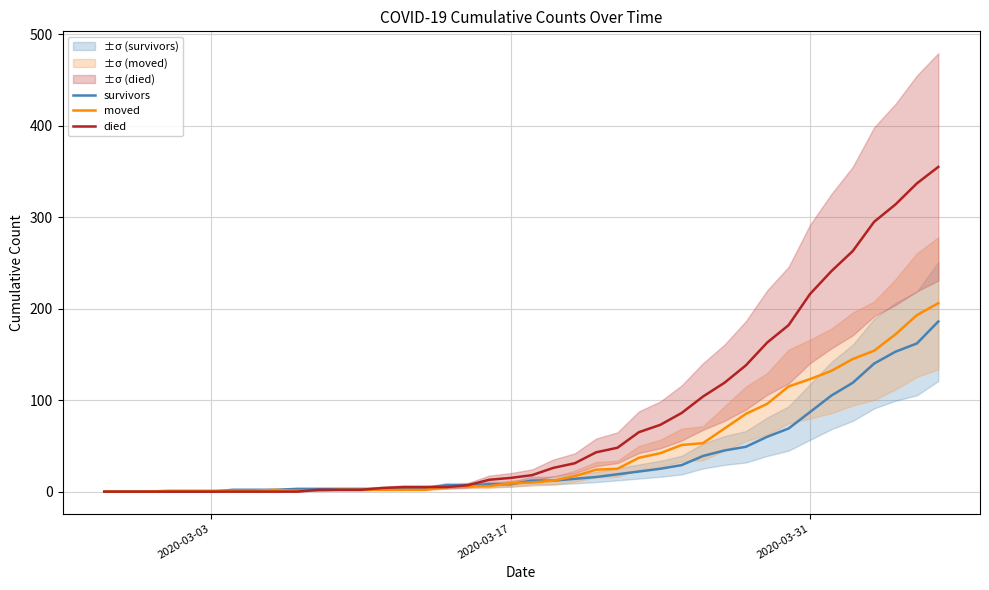

Is this an area chart (filled region under the line)?

No